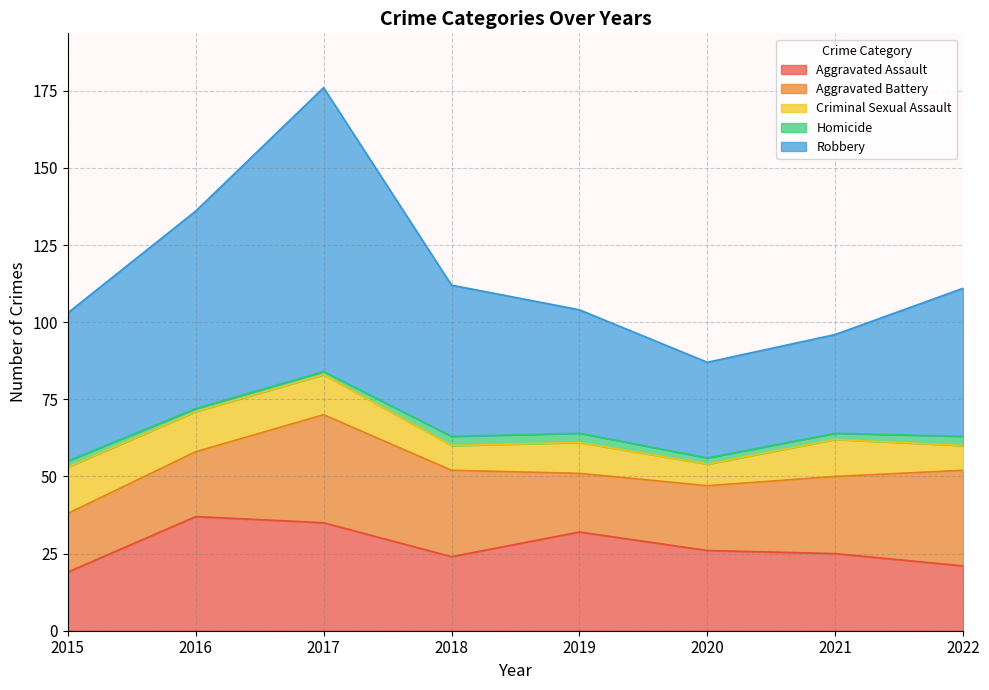

At which label is Robbery closest to 61?

2016